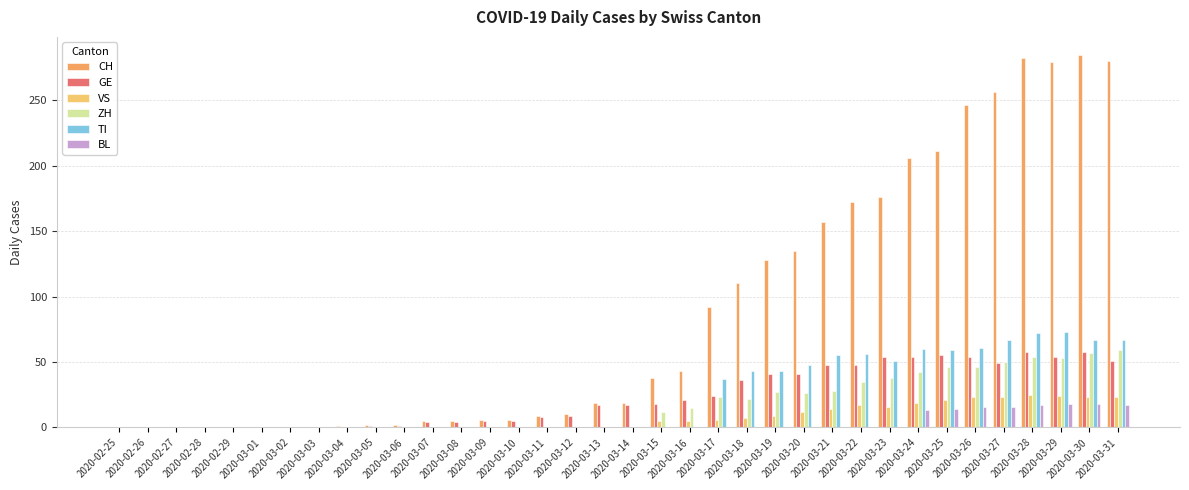

How many groups of bars are there?

36